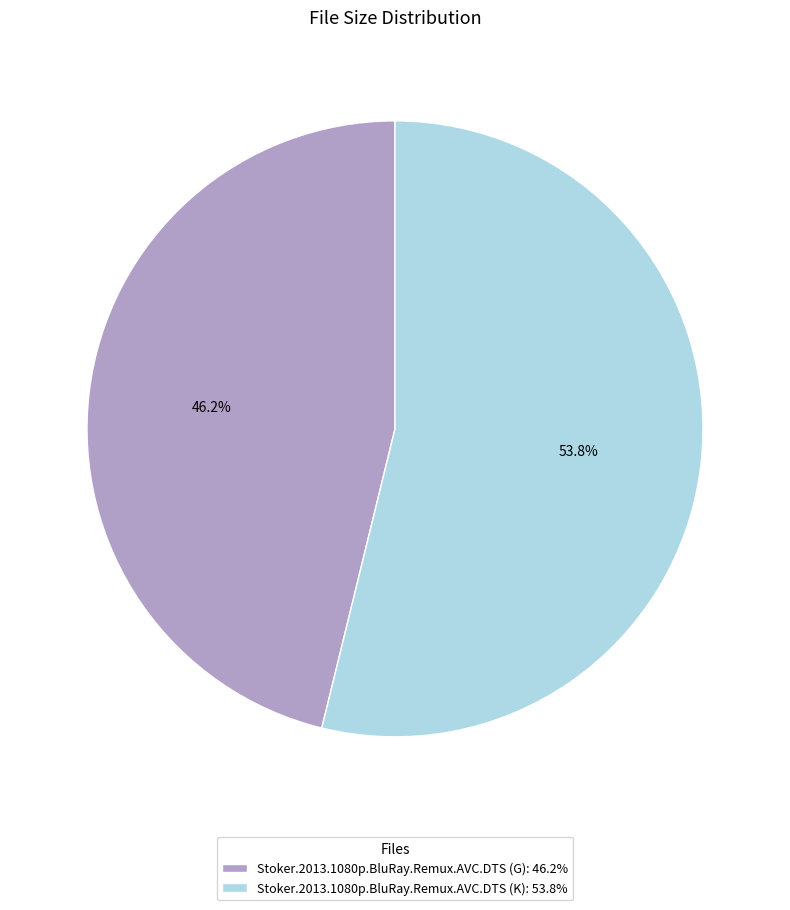

How many segments does this pie chart have?

2